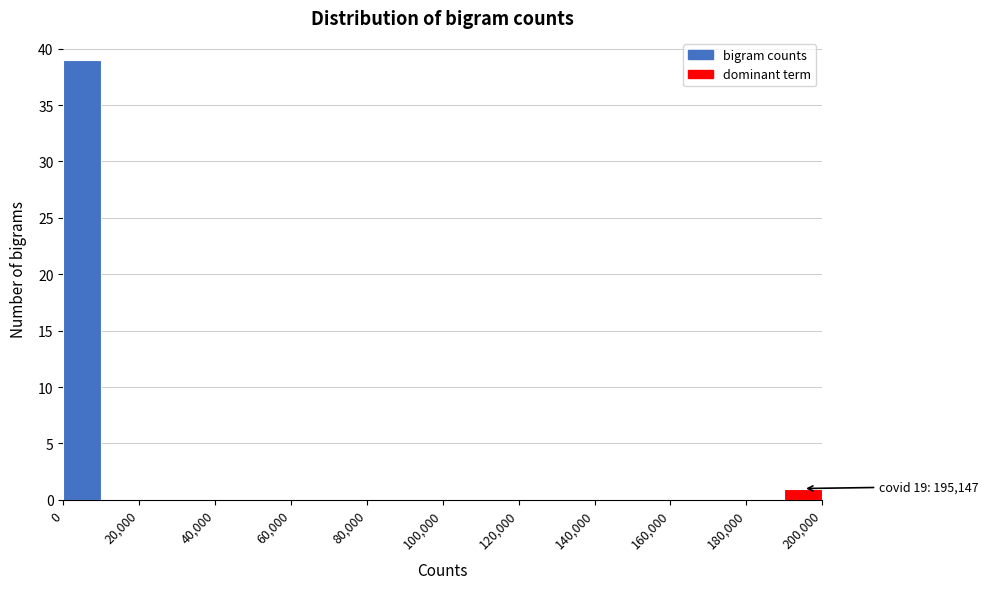

Which range on the x-axis has the tallest bar?

0 to 10000